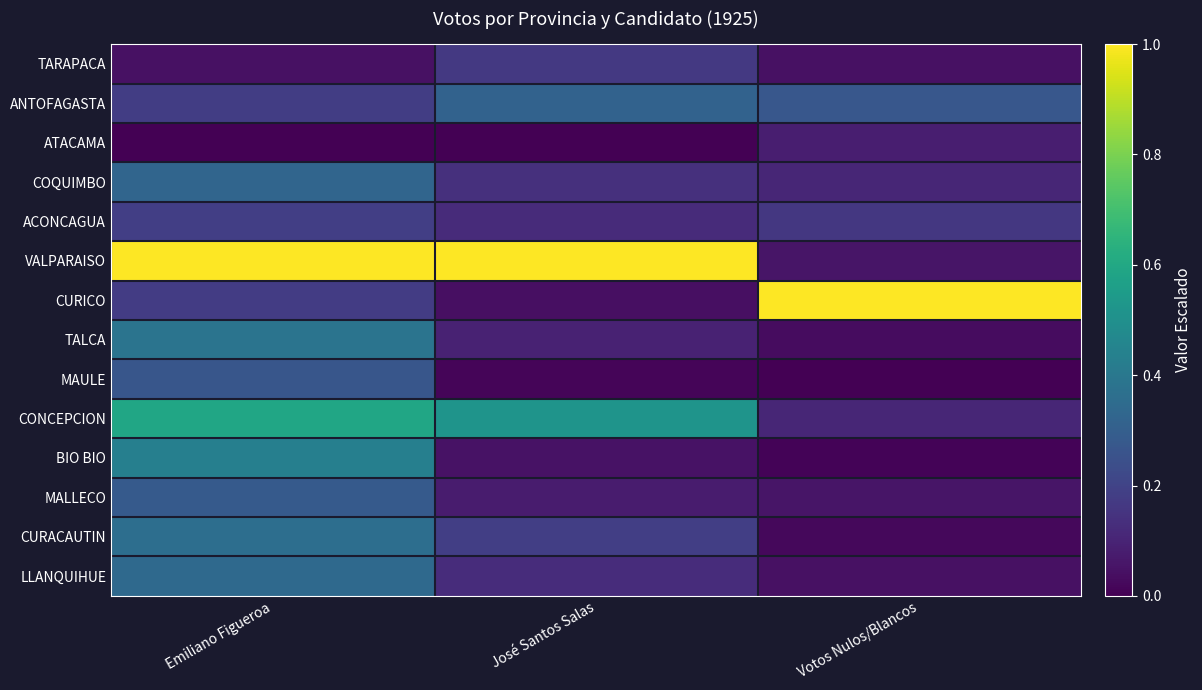

What is the maximum value shown in the chart?

1.0